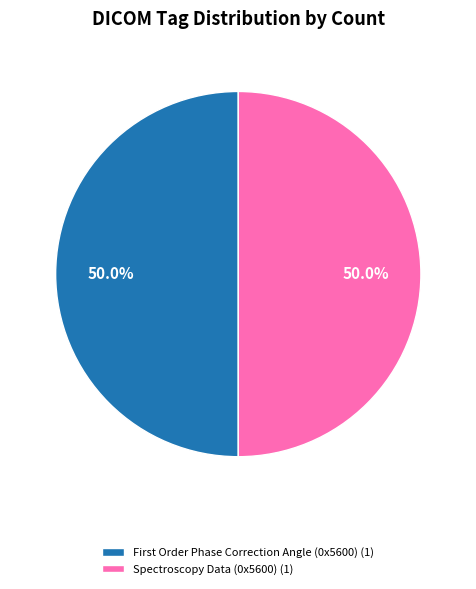

To the nearest percent, what is the difference between the largest and smallest slice percentages?

0%